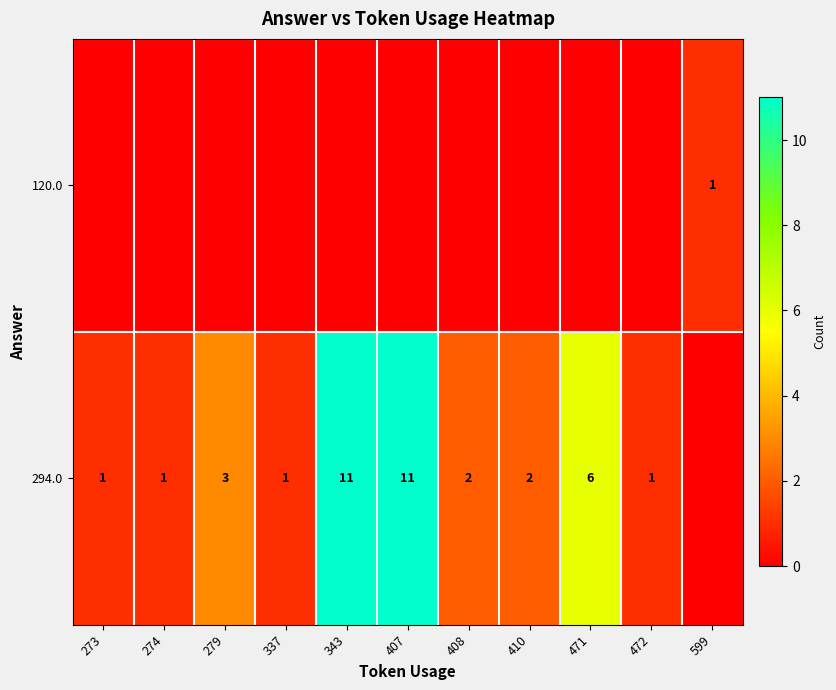

At which category does the chart reach its peak across all series?

343